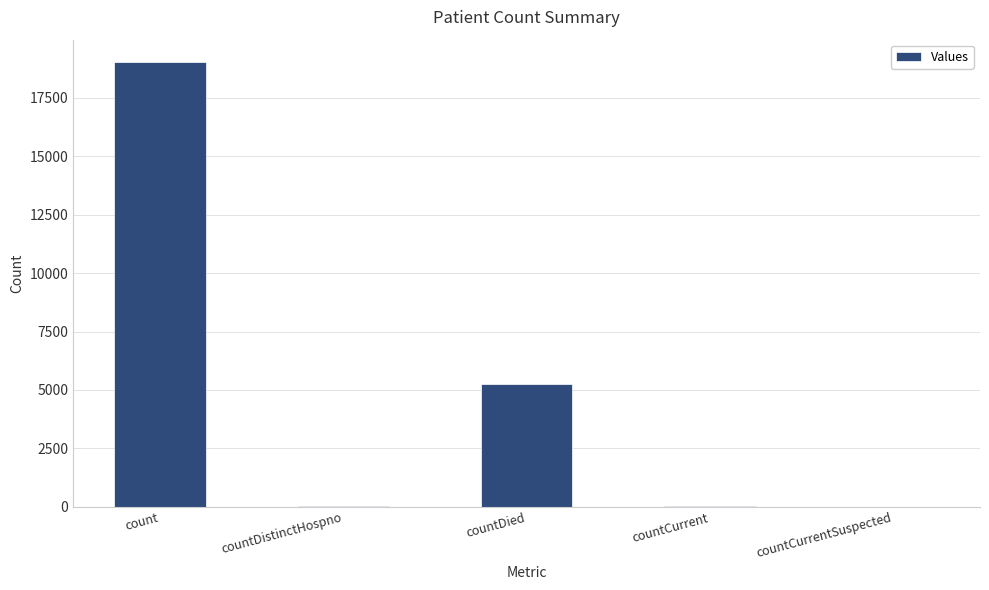

Between countDistinctHospno and countDied, which is larger?

countDied